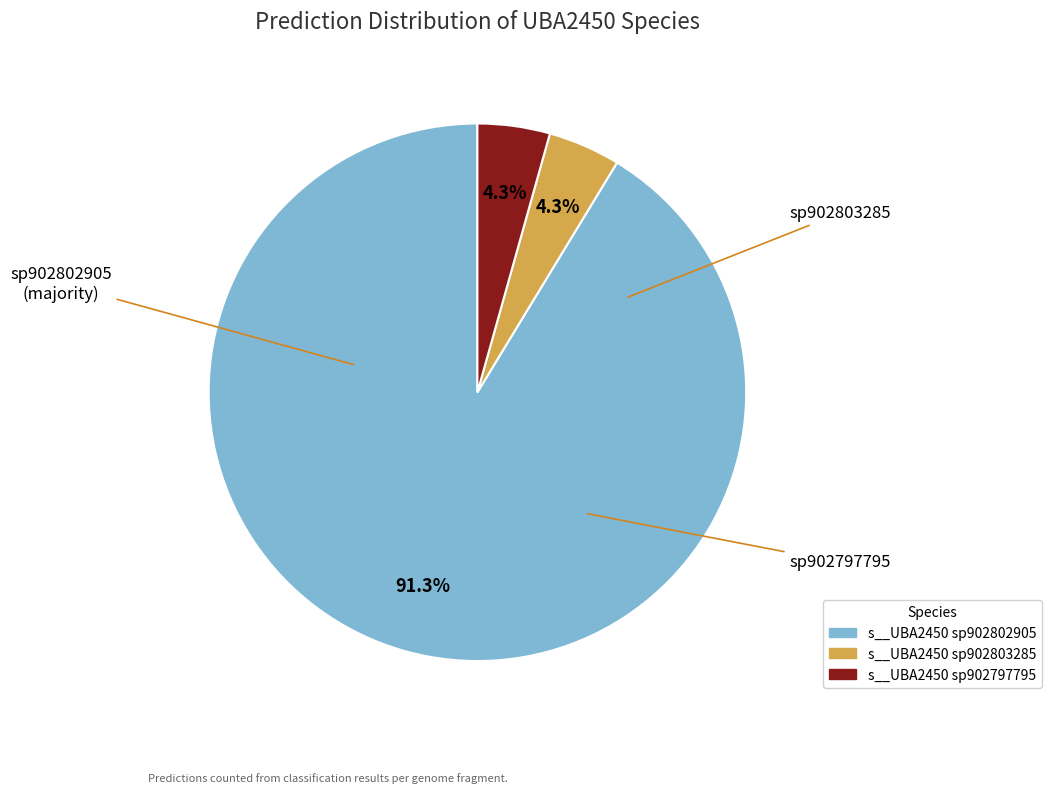

Is there any slice that represents more than half of the pie?

Yes